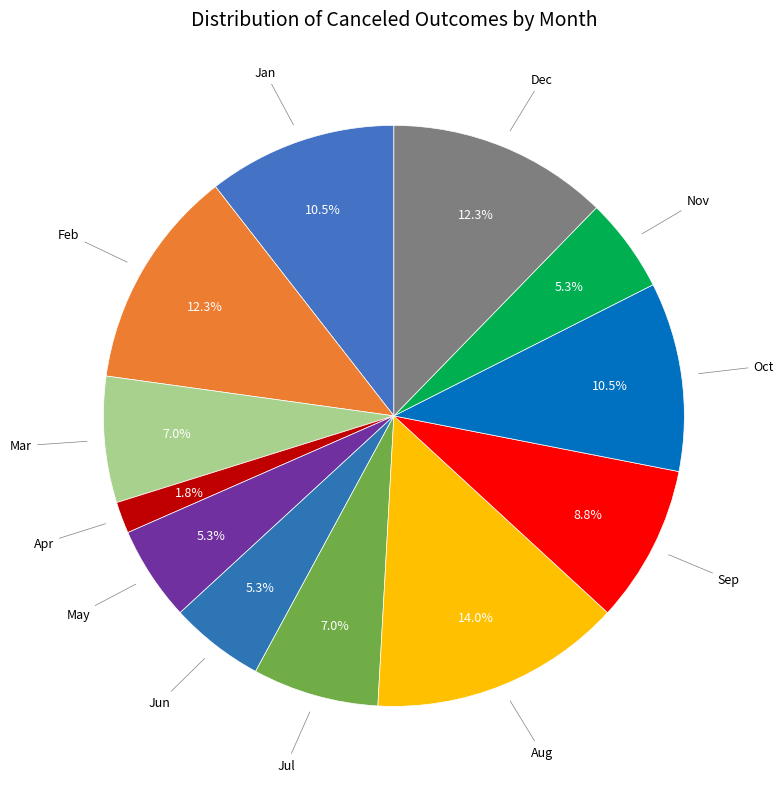

How many segments does this pie chart have?

12